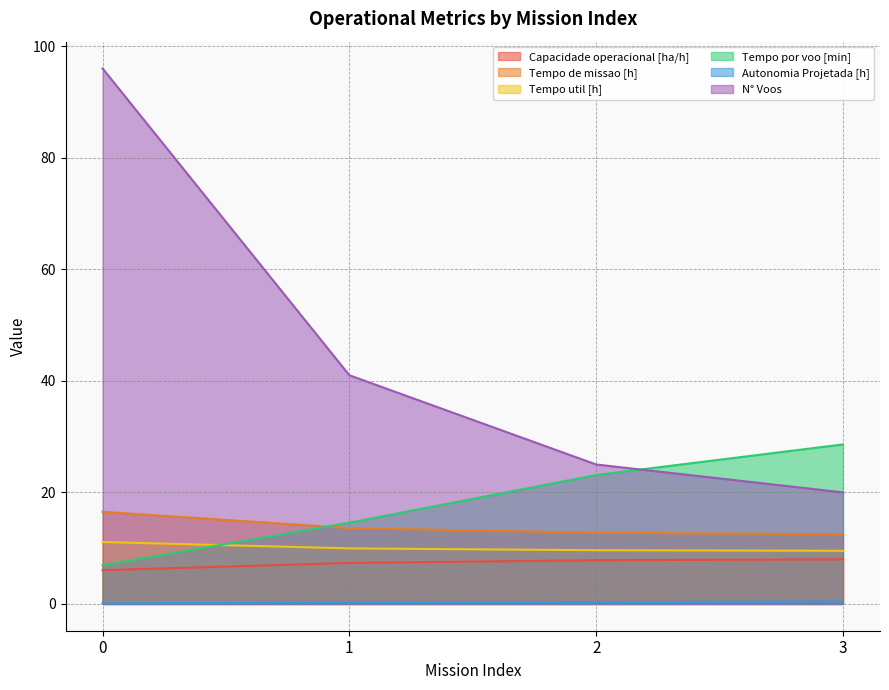

True or false: Tempo de missao [h] has a value of 13.6 at 1.

True